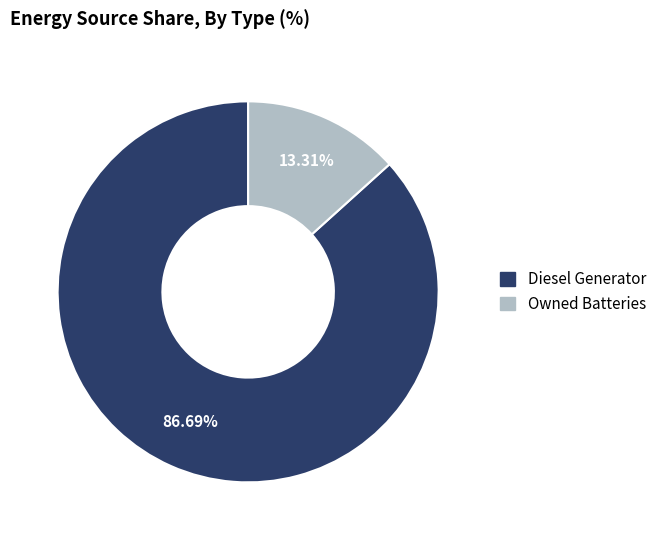

Does any single category account for the majority?

Yes